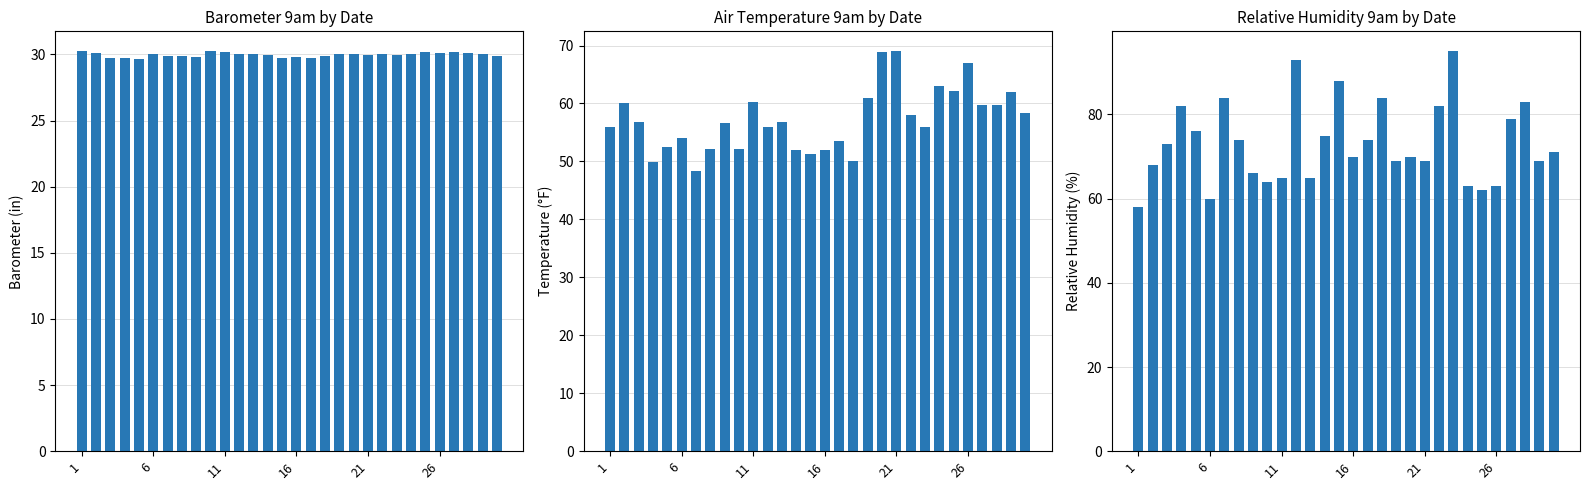

Which has a higher value, 6 or 27?

27